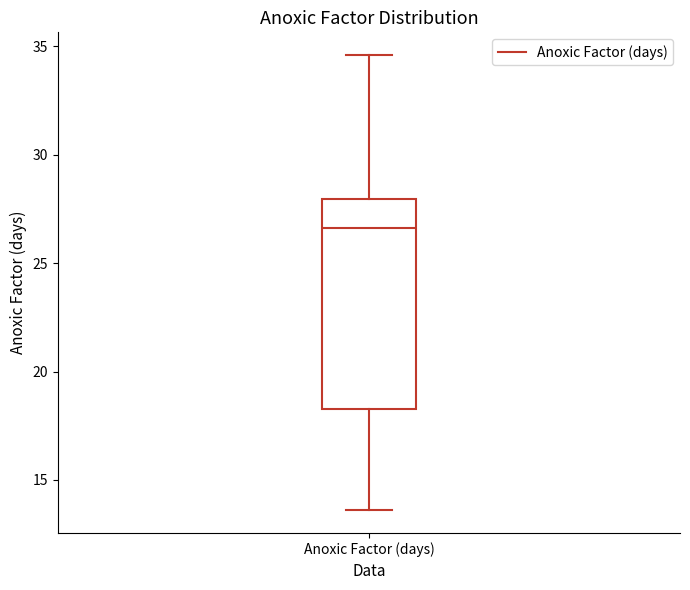

Transcribe this box plot: give where the median line is, the range the box spans, and where the two whiskers end, as read against the y-axis. The values are not printed on the chart, so give them approximately, as read against the axis.

median 26.5, box 18.5 to 28.0, whiskers 13.5 to 34.5